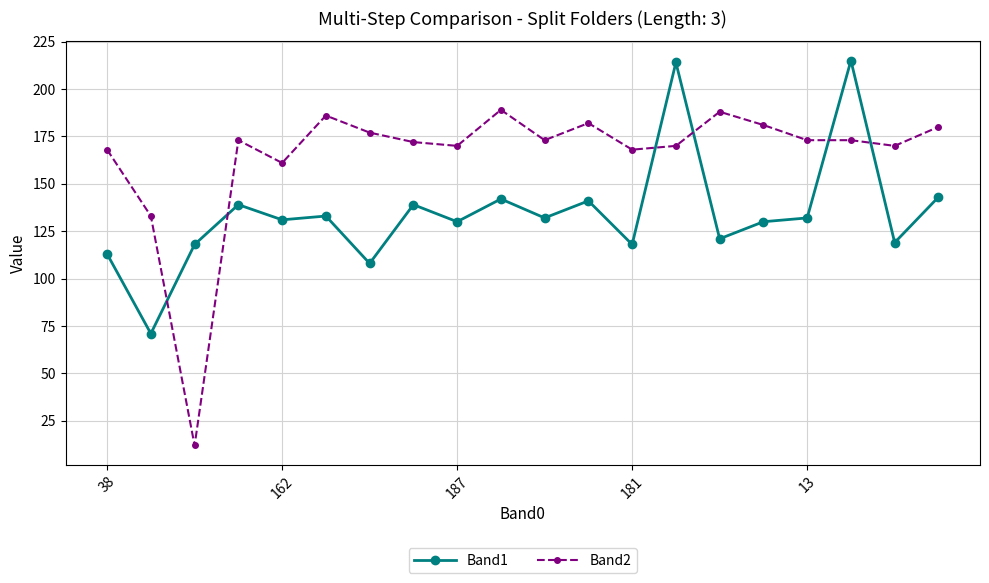

Reading left to right, list all the values displayed in this chart.

Band1: 113	71	118	139	131	133	108	139	130	142	132	141	118	214	121	130	132	215	119	143
Band2: 168	133	12	173	161	186	177	172	170	189	173	182	168	170	188	181	173	173	170	180